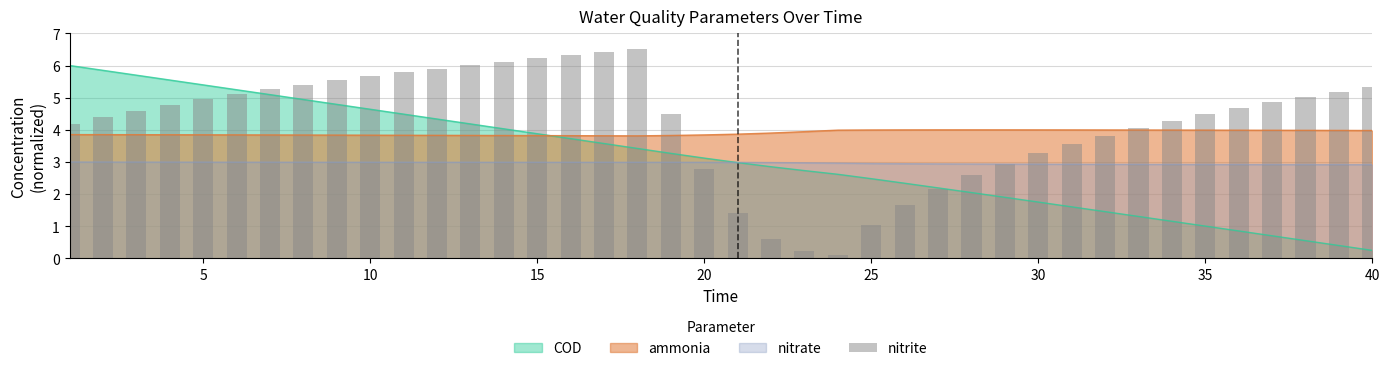

What is the maximum value for ammonia?

4.0